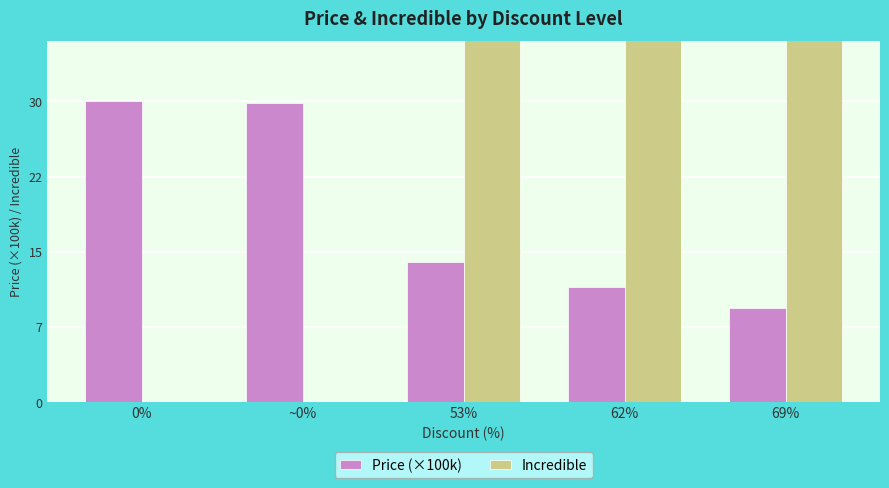

Where is Incredible nearest to the value 34?

53%